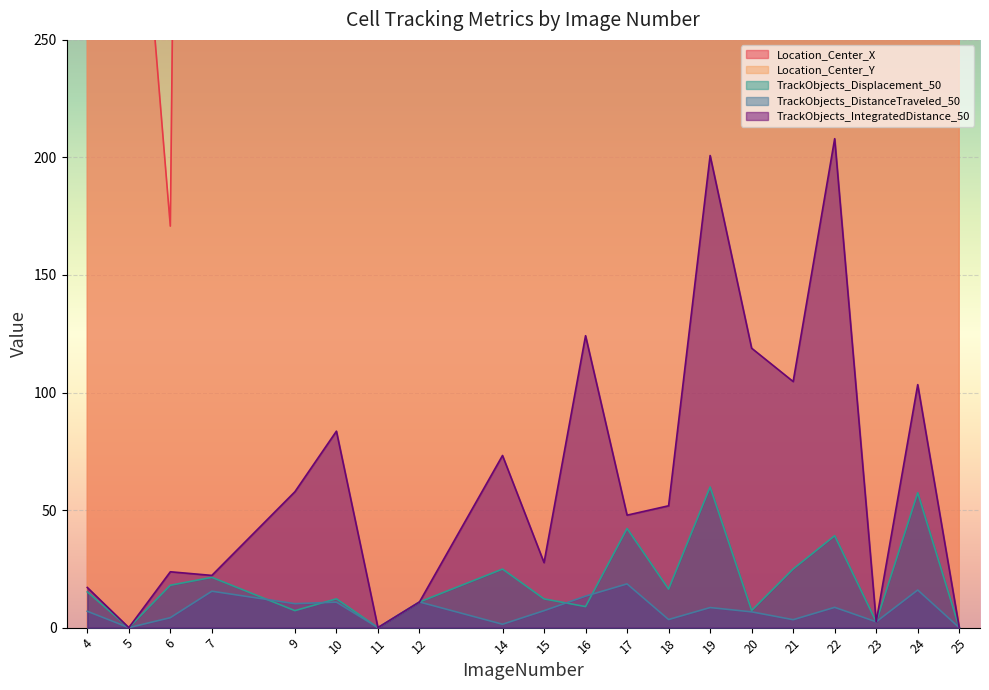

True or false: Location_Center_X and Location_Center_Y intersect in this chart.

True